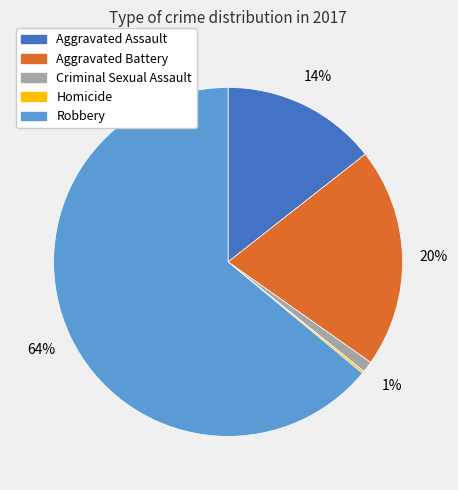

Is there any slice that represents more than half of the pie?

Yes